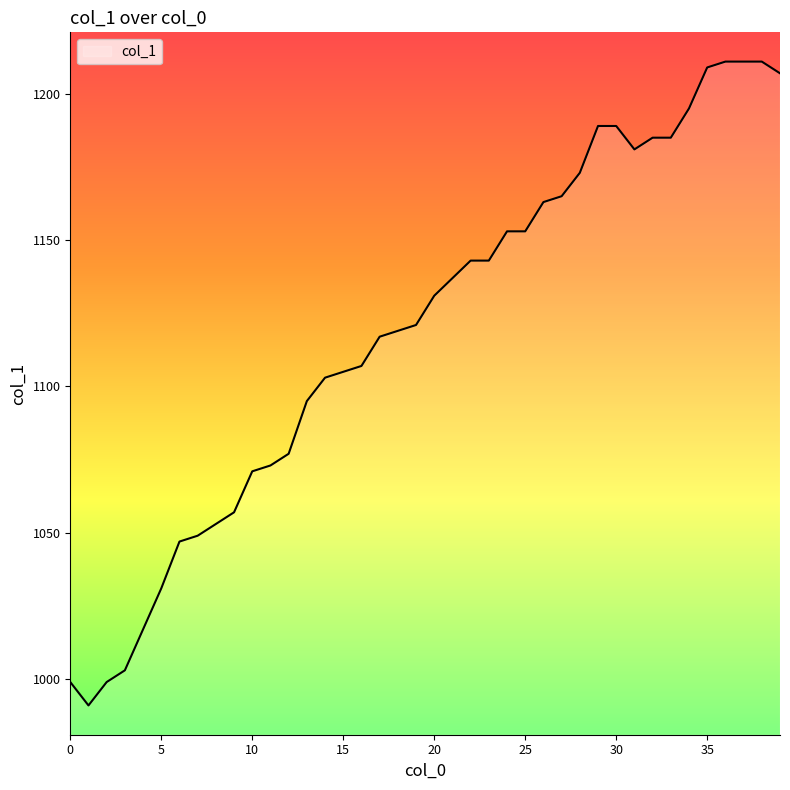

What is the maximum value shown in the chart?

1211